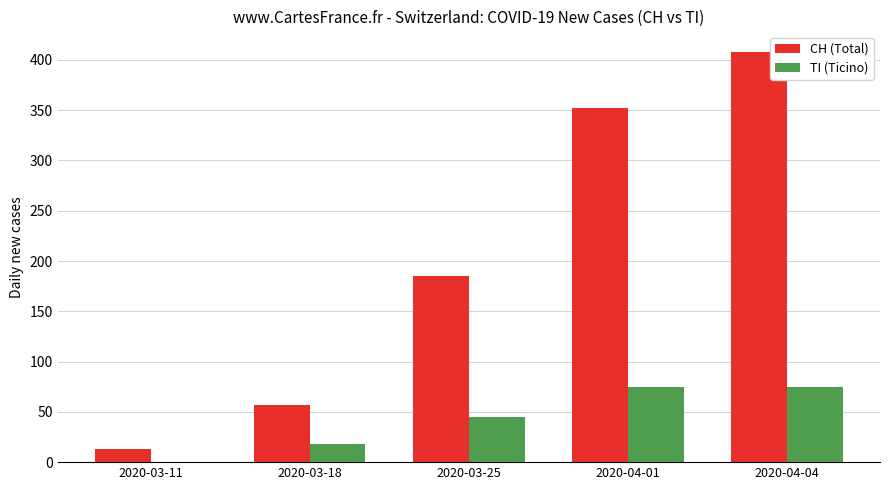

What are all the series names shown in the legend?

CH (Total), TI (Ticino)